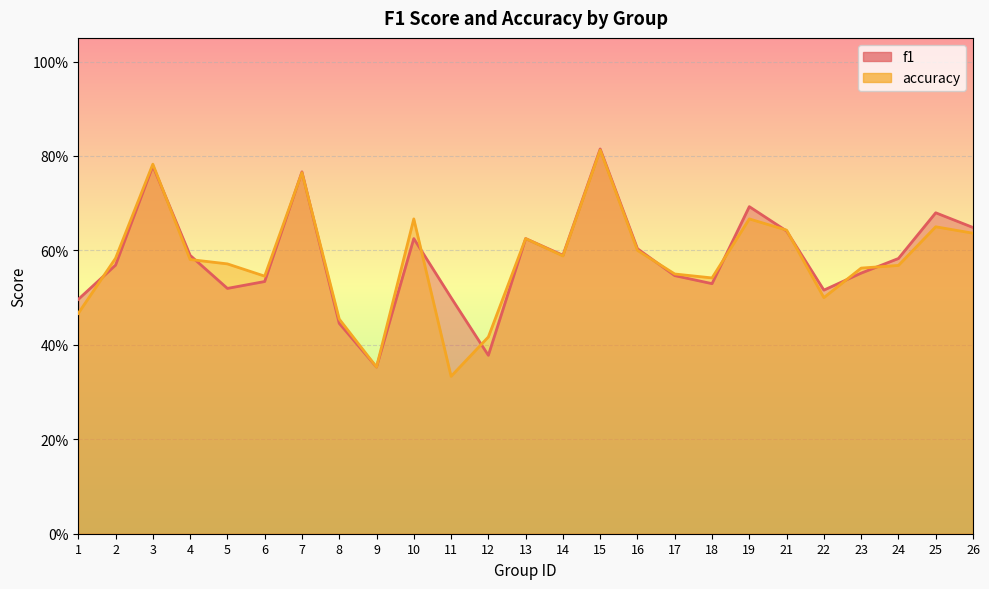

Is the value of accuracy at 15 greater than the value of f1 at 11?

Yes